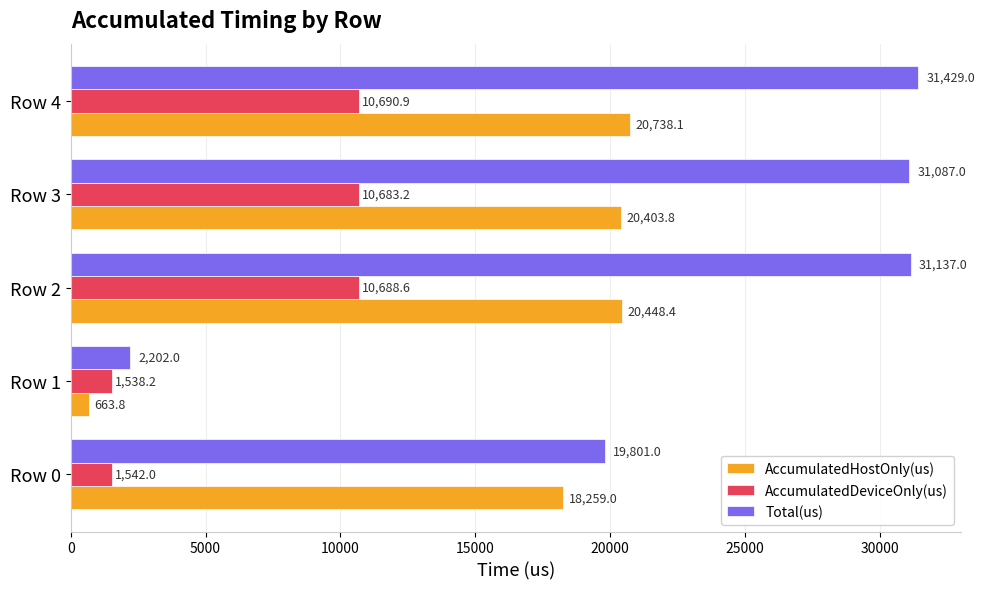

The AccumulatedHostOnly(us) series shows 20448.4 at Row 2. True or false?

True